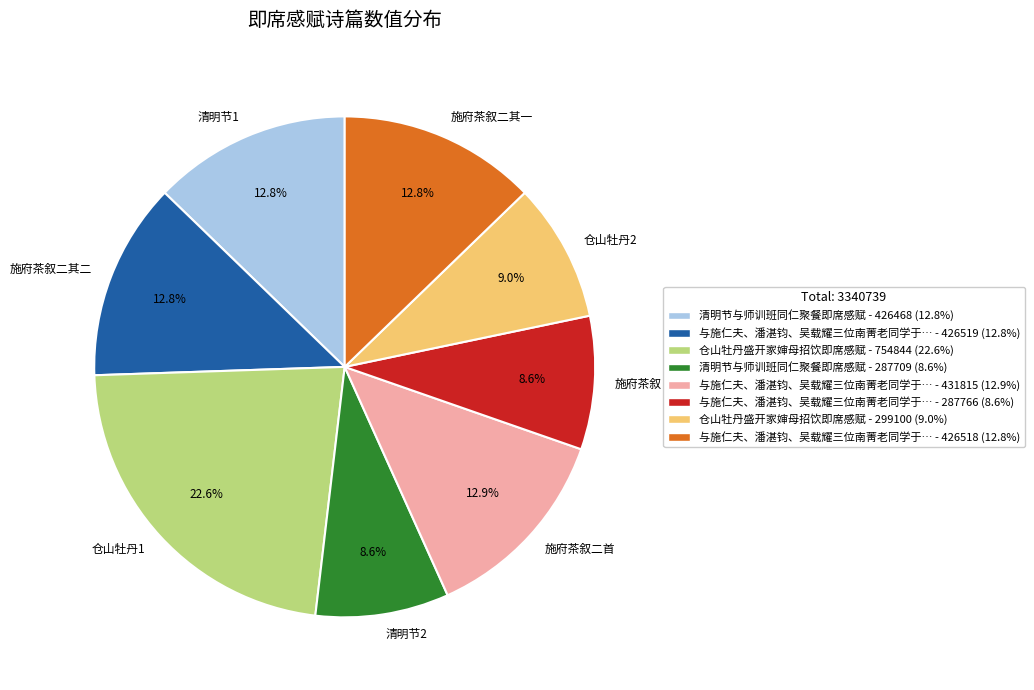

Which category has the biggest portion of the pie?

仓山牡丹1